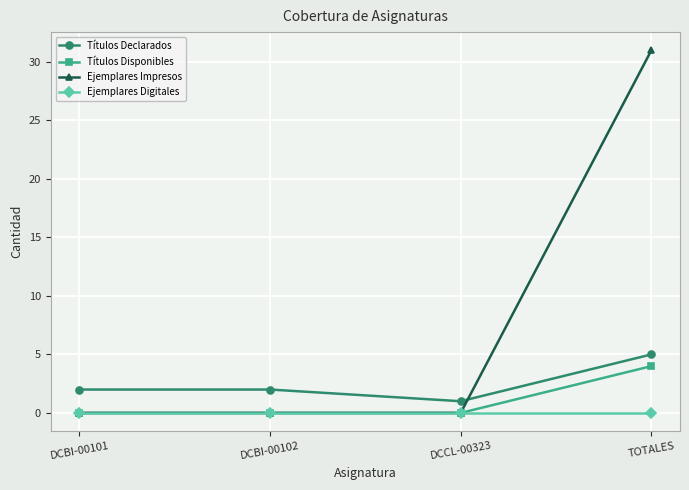

Reading right to left, list all the values displayed in this chart.

Títulos Declarados: TOTALES=5	DCCL-00323=1	DCBI-00102=2	DCBI-00101=2
Títulos Disponibles: TOTALES=4	DCCL-00323=0	DCBI-00102=0	DCBI-00101=0
Ejemplares Impresos: TOTALES=31	DCCL-00323=0	DCBI-00102=0	DCBI-00101=0
Ejemplares Digitales: TOTALES=0	DCCL-00323=0	DCBI-00102=0	DCBI-00101=0